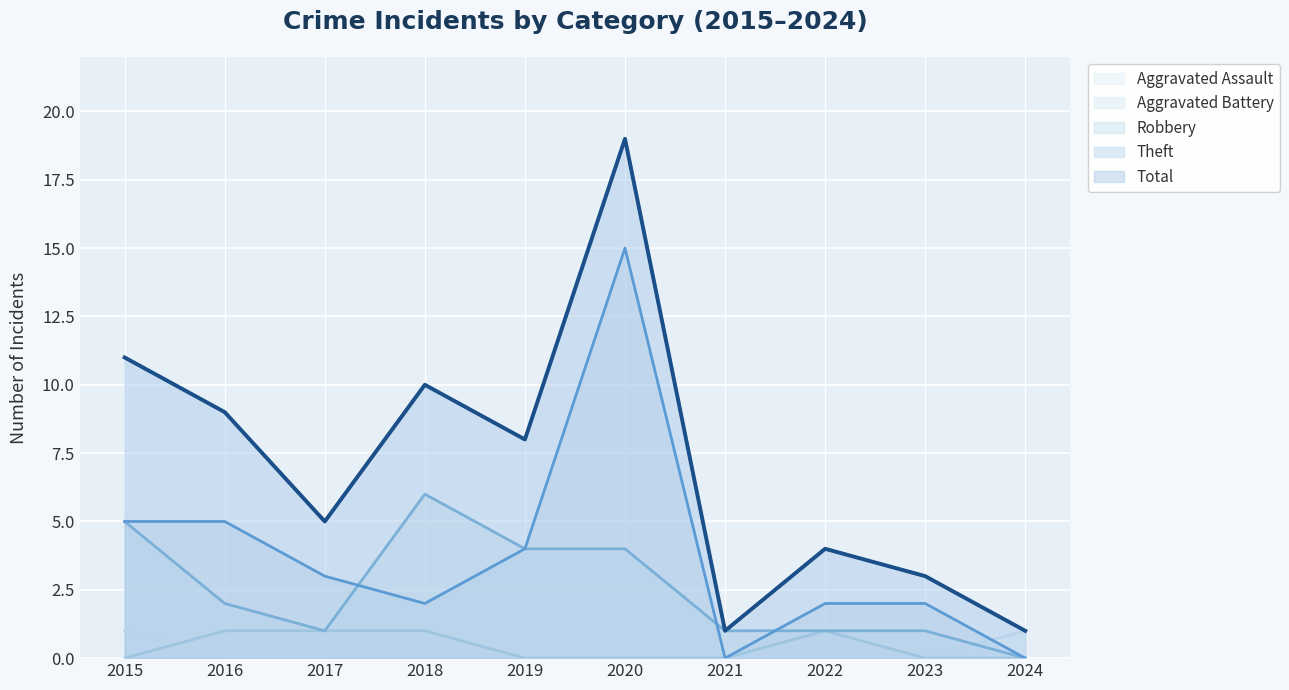

How many distinct data groups are displayed?

5